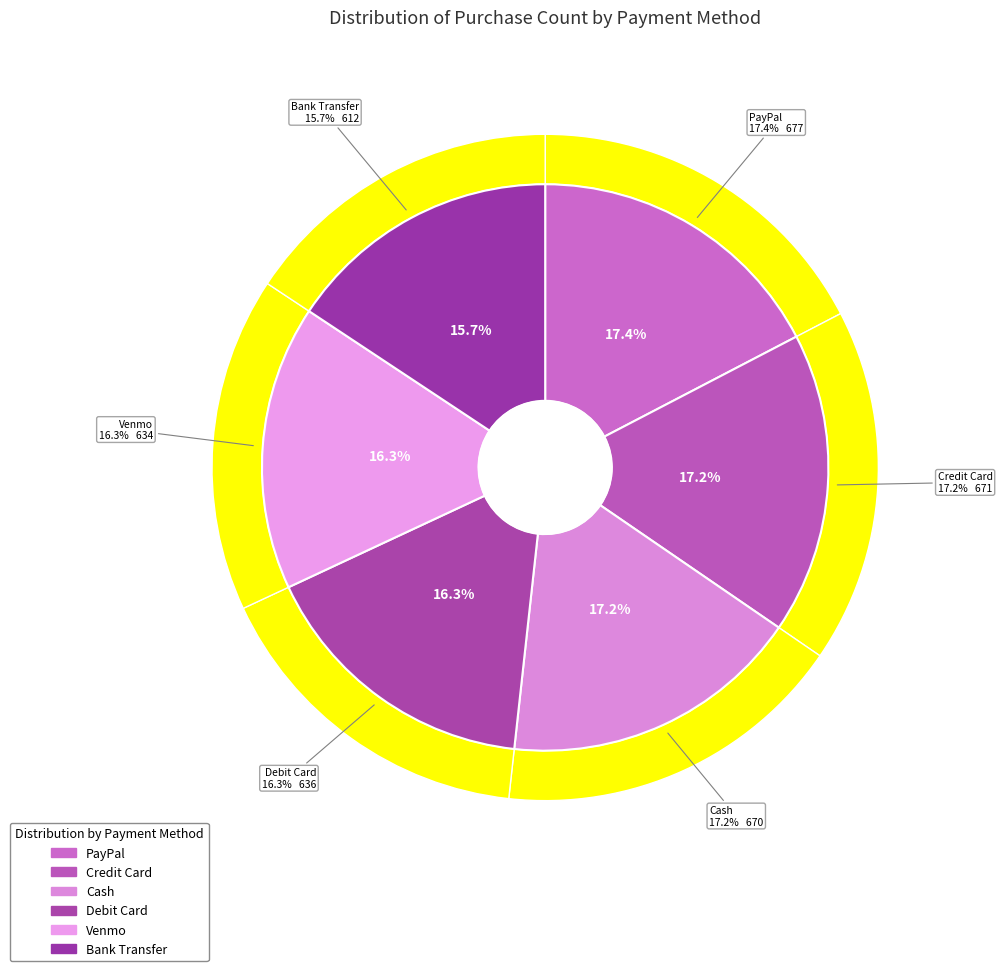

Is the sum of Bank Transfer and Venmo greater than half?

No